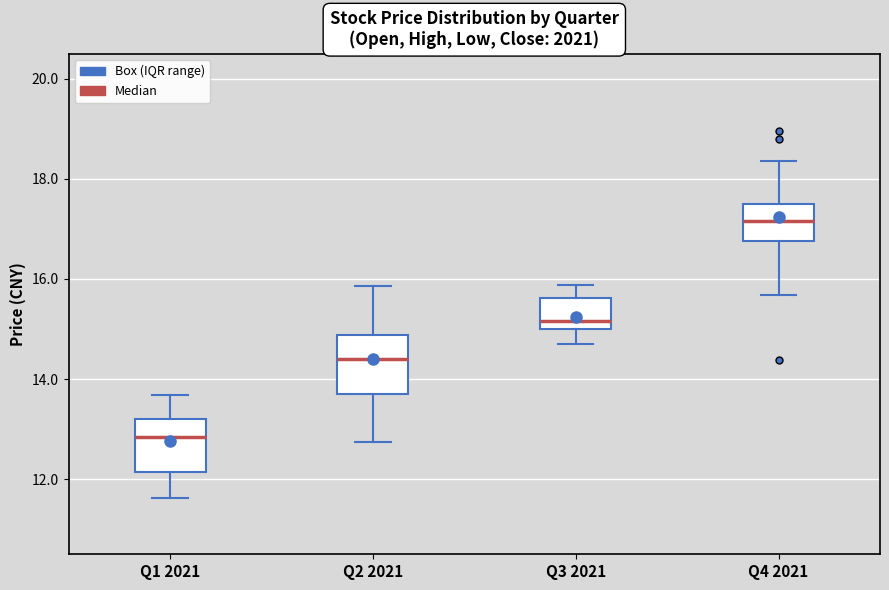

Where is the lower edge of the box for Q1 2021 on the y-axis? The values are not printed on the chart, so give them approximately, as read against the axis.

12.2